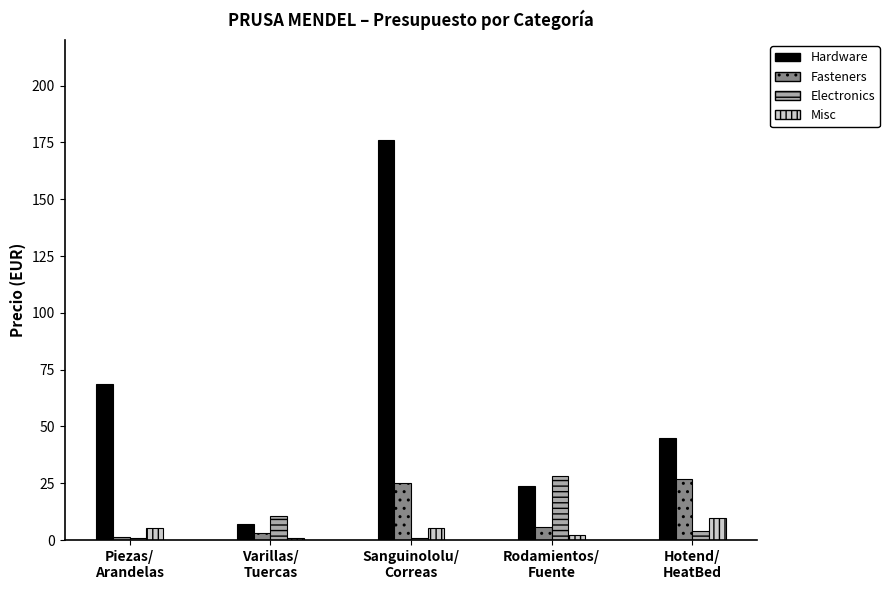

How many series are shown in this chart?

4